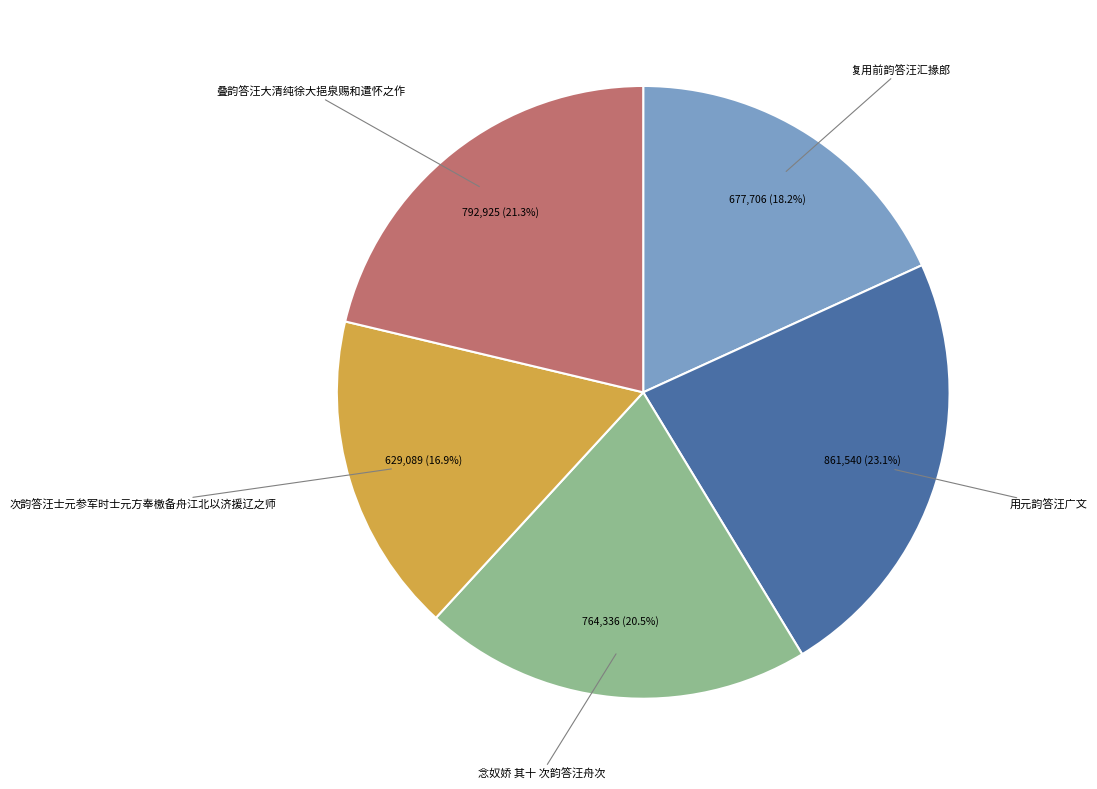

Count the number of slices in the pie.

5